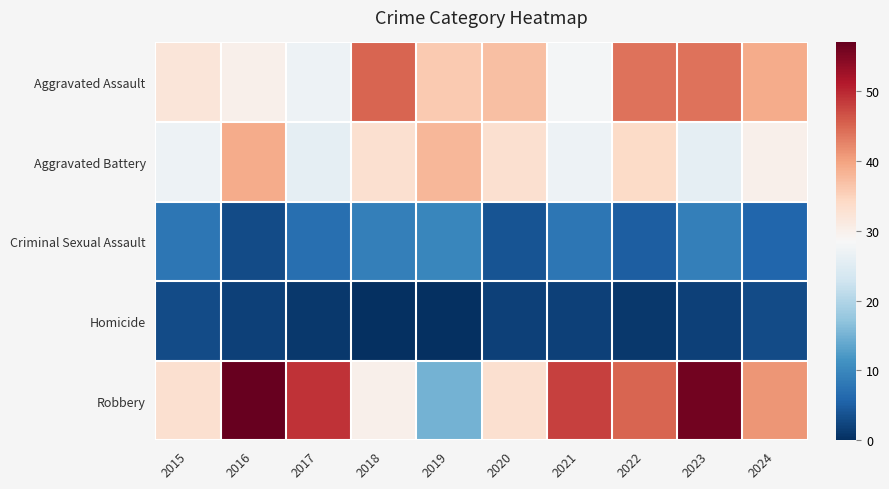

Reading left to right, extract all data points from this chart.

Aggravated Assault: 2015=32	2016=30	2017=27	2018=45	2019=36	2020=37	2021=28	2022=44	2023=44	2024=39
Aggravated Battery: 2015=27	2016=39	2017=26	2018=33	2019=38	2020=33	2021=27	2022=34	2023=26	2024=30
Criminal Sexual Assault: 2015=8	2016=3	2017=7	2018=9	2019=10	2020=4	2021=8	2022=5	2023=9	2024=6
Homicide: 2015=3	2016=2	2017=1	2018=0	2019=0	2020=2	2021=2	2022=1	2023=2	2024=3
Robbery: 2015=33	2016=57	2017=49	2018=30	2019=15	2020=33	2021=48	2022=45	2023=56	2024=41